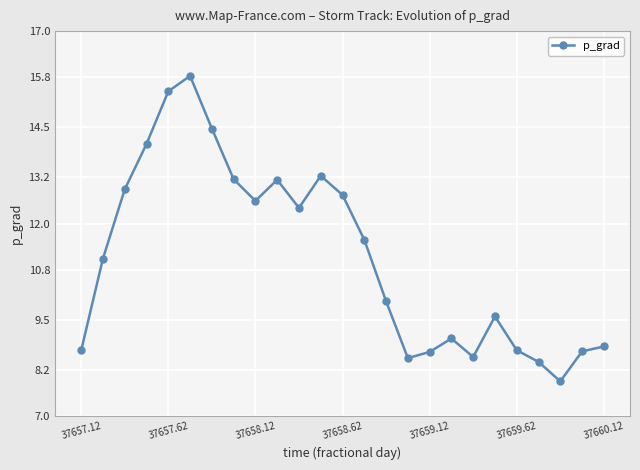

How many points are lower than both their immediate neighbors (excluding endpoints)?

5